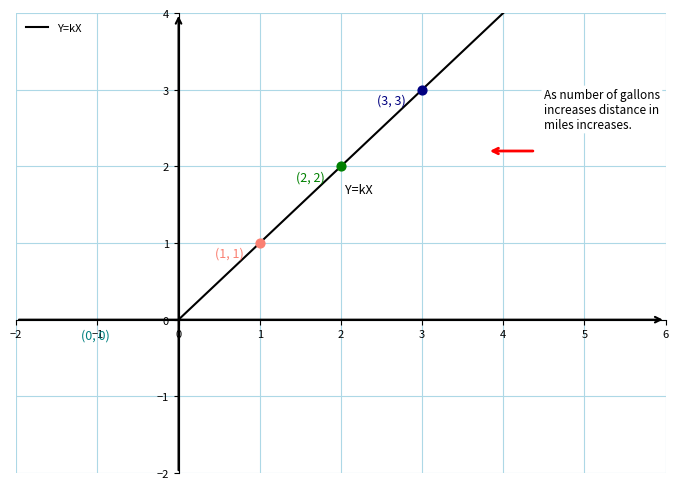

What is the change in value from 1 to 2?

+1